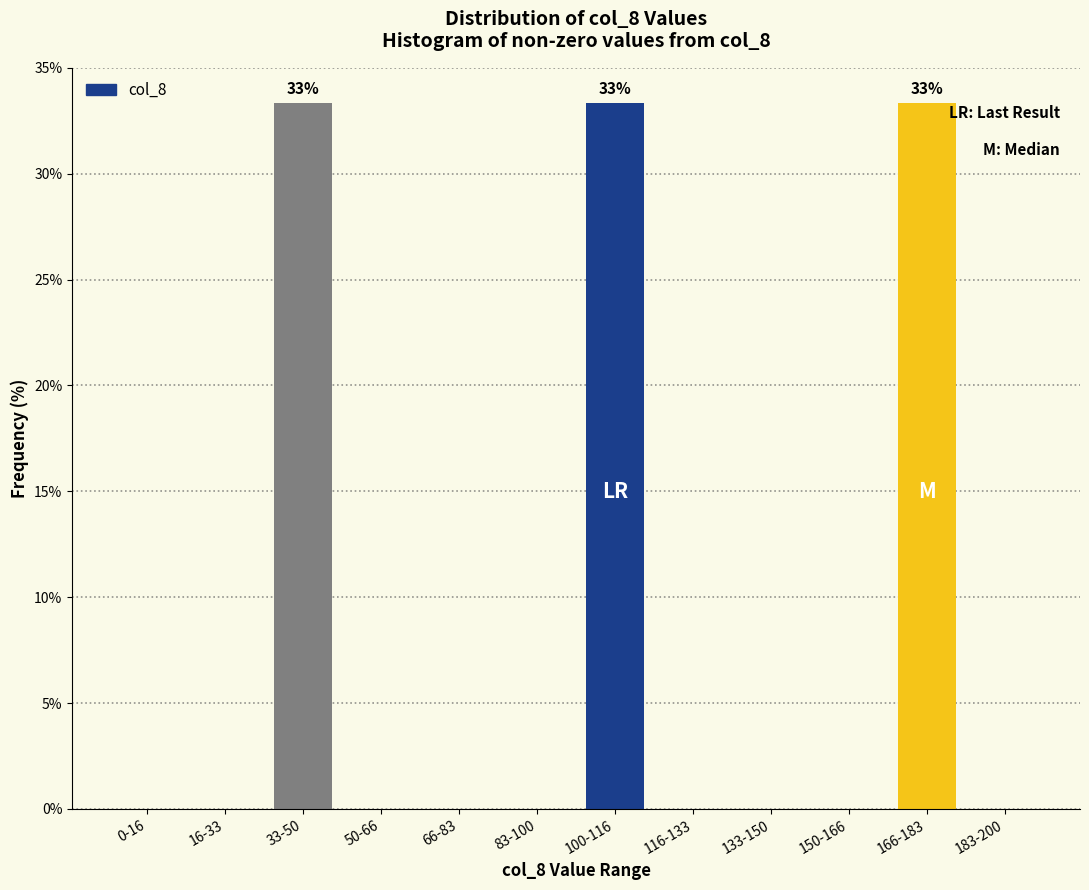

Reading left to right, list all the values displayed in this chart.

0-16=0.0	16-33=0.0	33-50=33.3	50-66=0.0	66-83=0.0	83-100=0.0	100-116=33.3	116-133=0.0	133-150=0.0	150-166=0.0	166-183=33.3	183-200=0.0